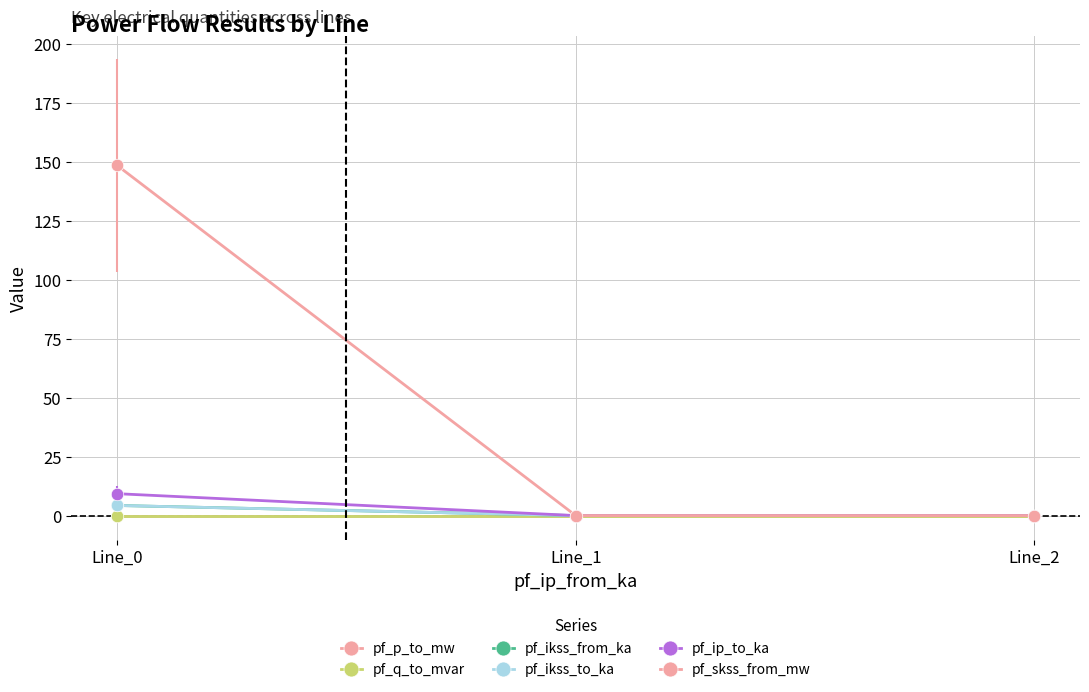

Is this an area chart (filled region under the line)?

No